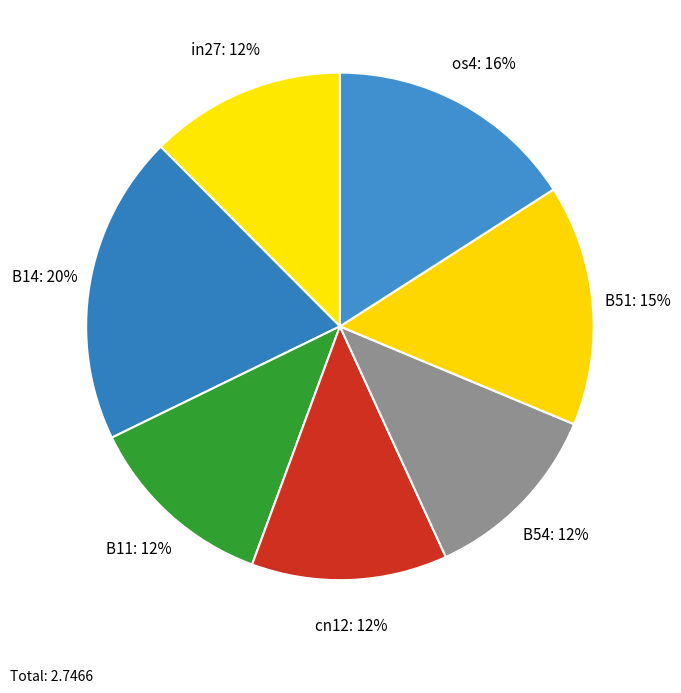

Combined, do cn12 and in27 account for over 50%?

No